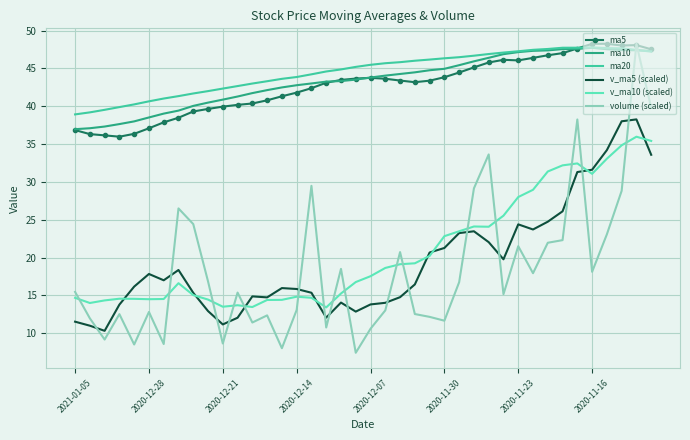

Which series has the largest total across all categories?

ma20